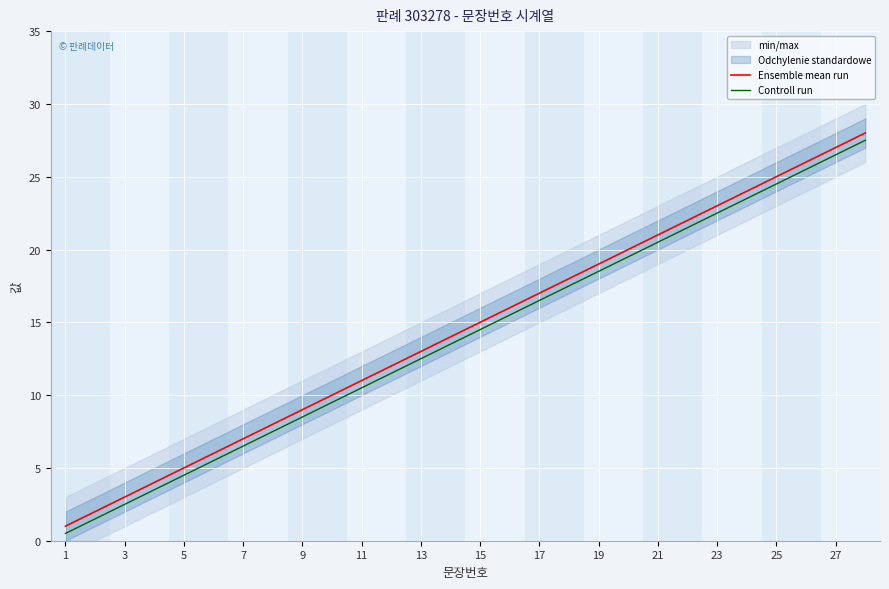

True or false: Ensemble mean run has more than 1 points higher than both neighbors.

False